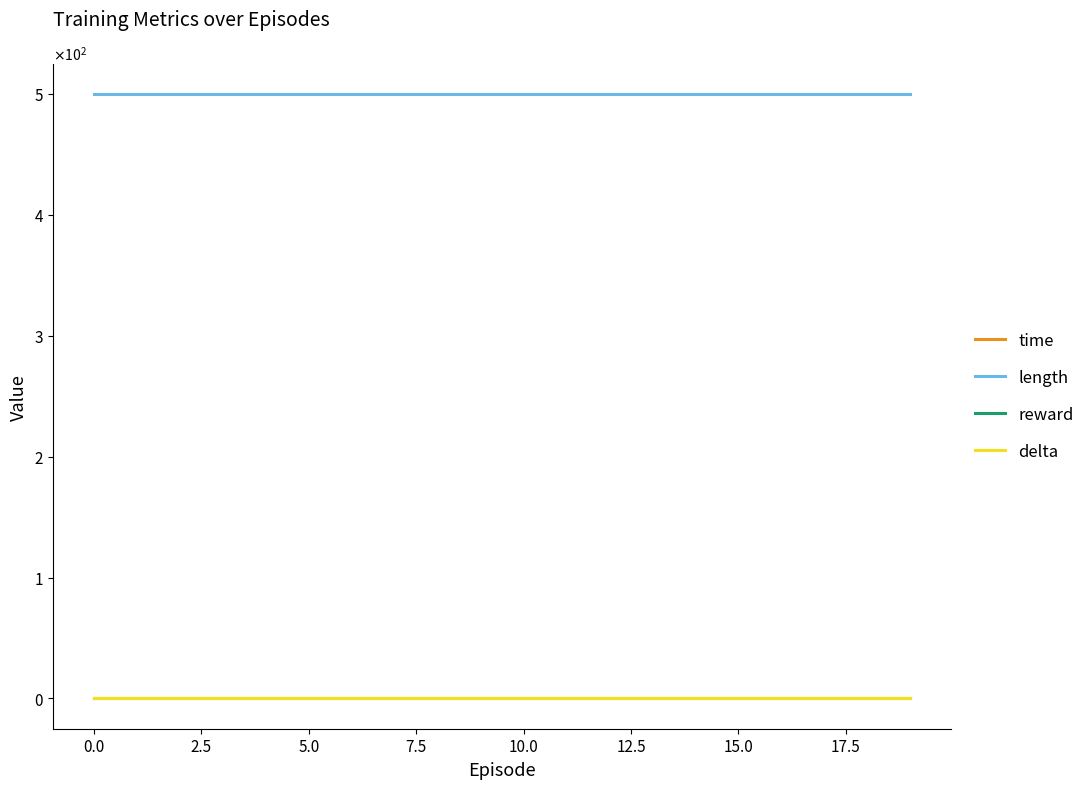

Which series has the largest range (max minus min)?

time